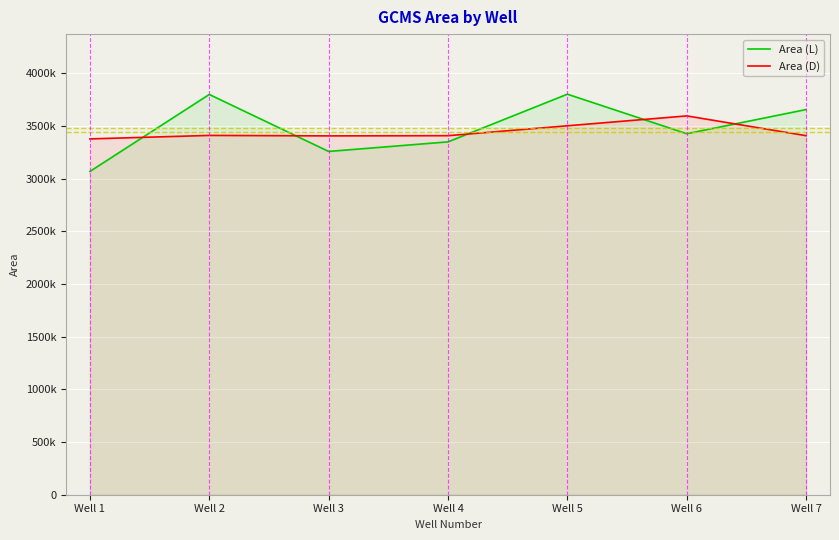

Rank the series at Well 2 from highest to lowest value.

Area (L), Area (D)